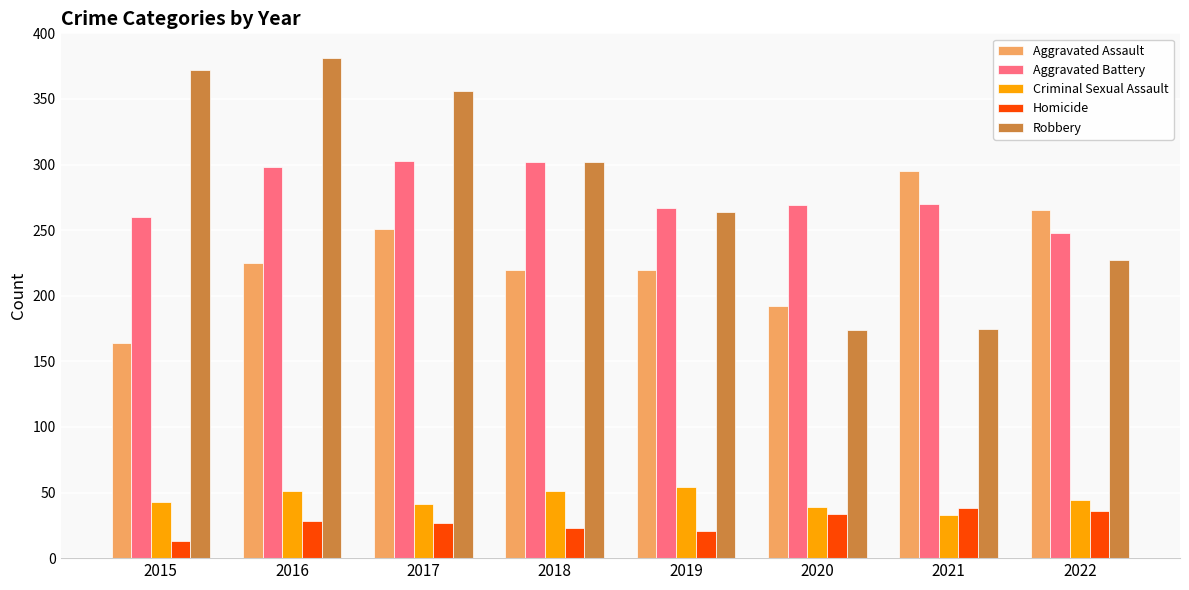

At which label does Homicide reach its minimum?

2015